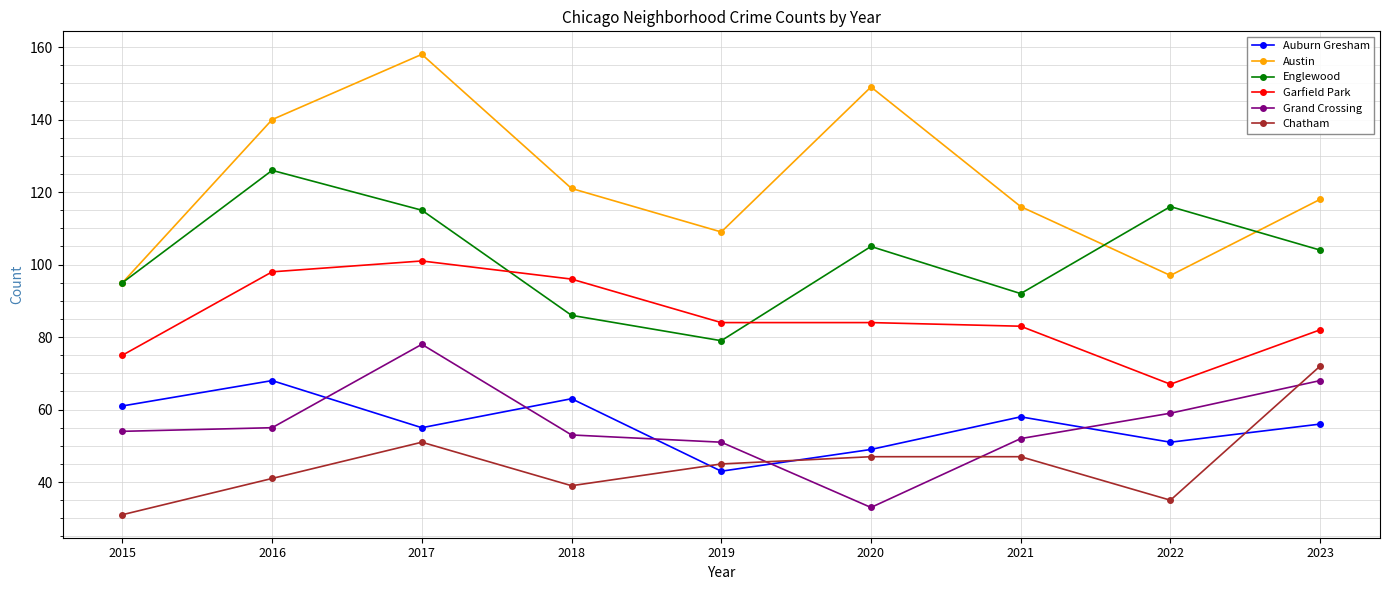

Where do Grand Crossing and Auburn Gresham first cross each other?

2016 and 2017